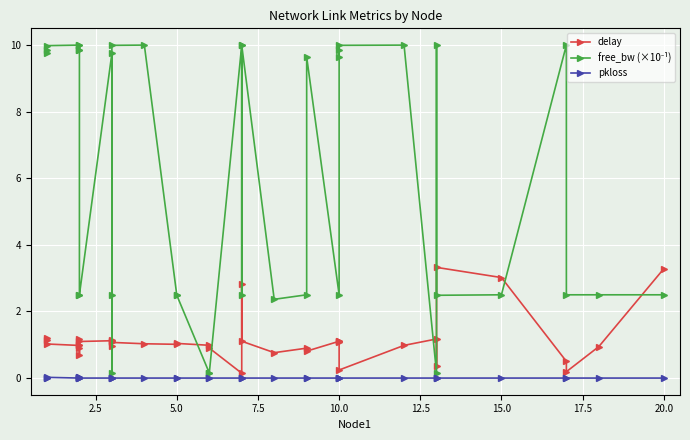

How many data points in delay are above 1?

20